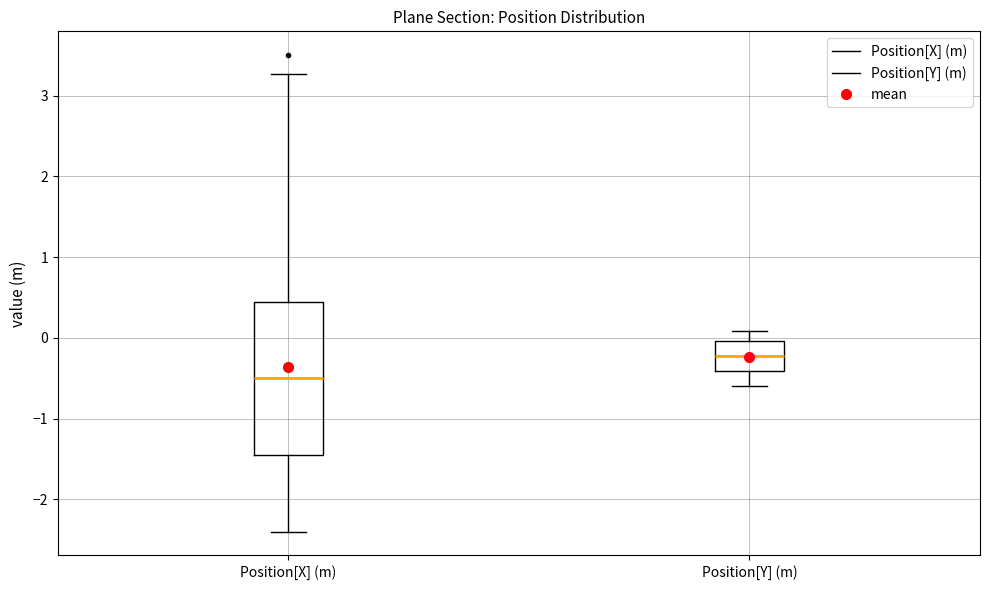

Reading left to right, transcribe this box plot: for each box, give where its median line is, the range the box spans, and where its two whiskers end, as read against the y-axis. The values are not printed on the chart, so give them approximately, as read against the axis.

Position[X] (m): median -0.5, box -1.5 to 0.4, whiskers -2.4 to 3.3
Position[Y] (m): median -0.2, box -0.4 to 0.0, whiskers -0.6 to 0.1